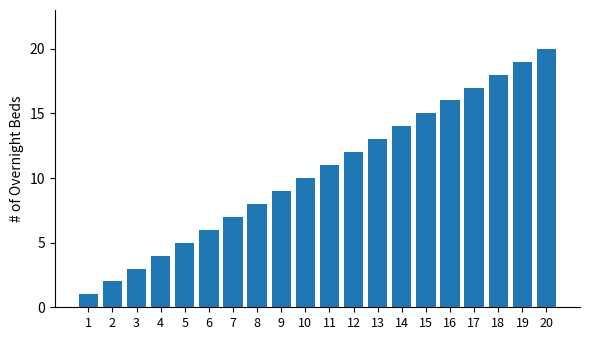

What is the change in value from 4 to 12?

+8